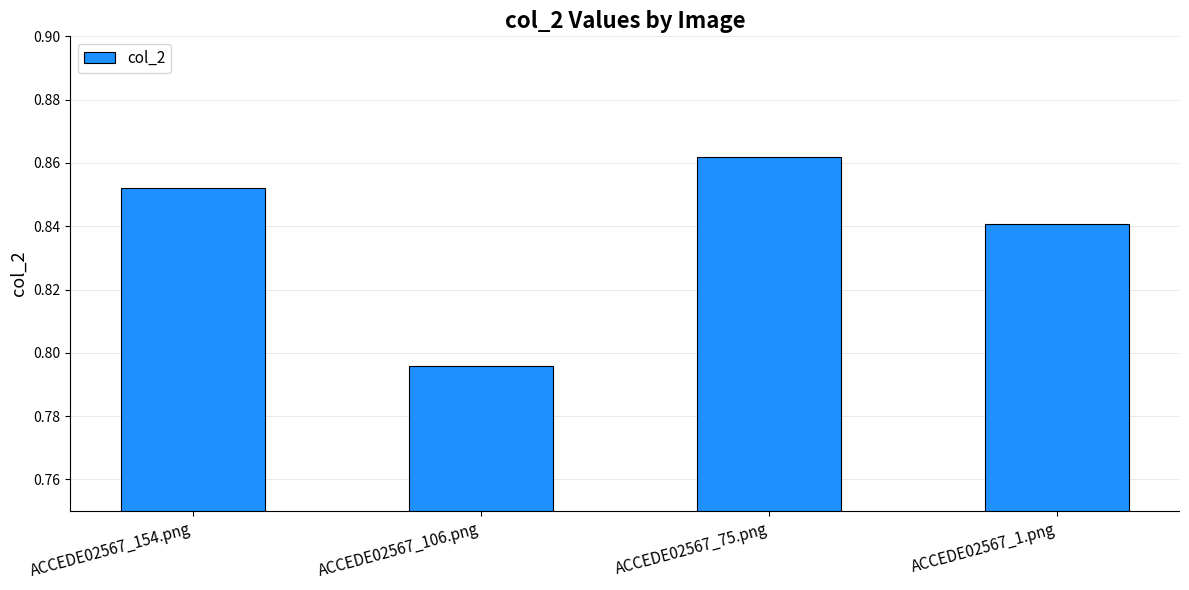

How many values are between 0 and 1?

4